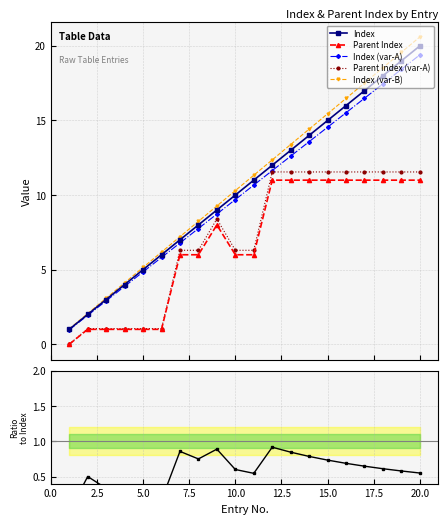

True or false: Index (var-B) has more than 0 points higher than both neighbors.

False